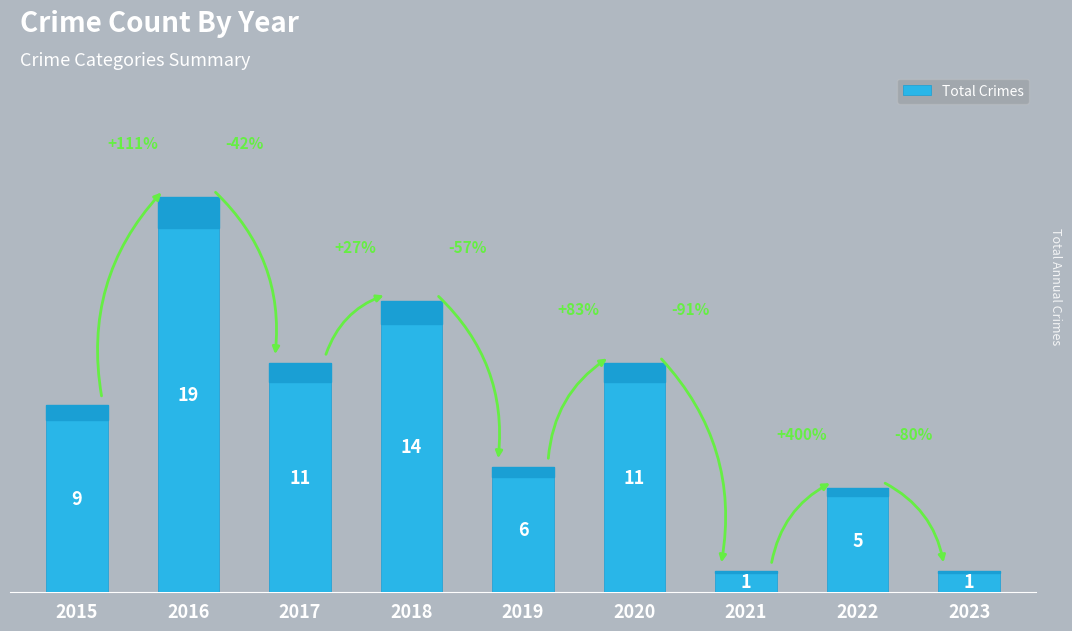

The chart shows a value of 1 at 2023. True or false?

True